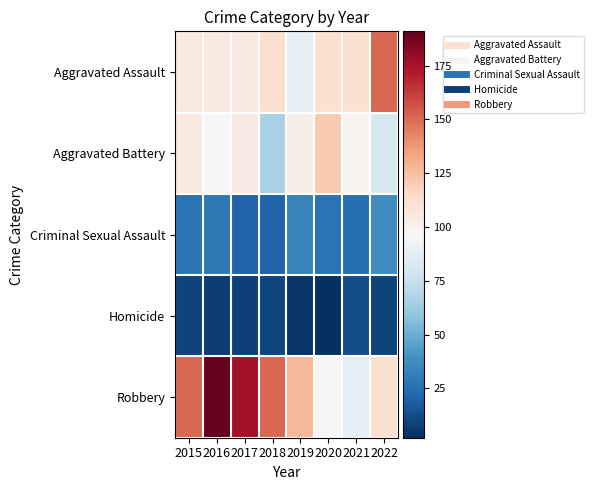

Which series has the largest total across all categories?

Robbery